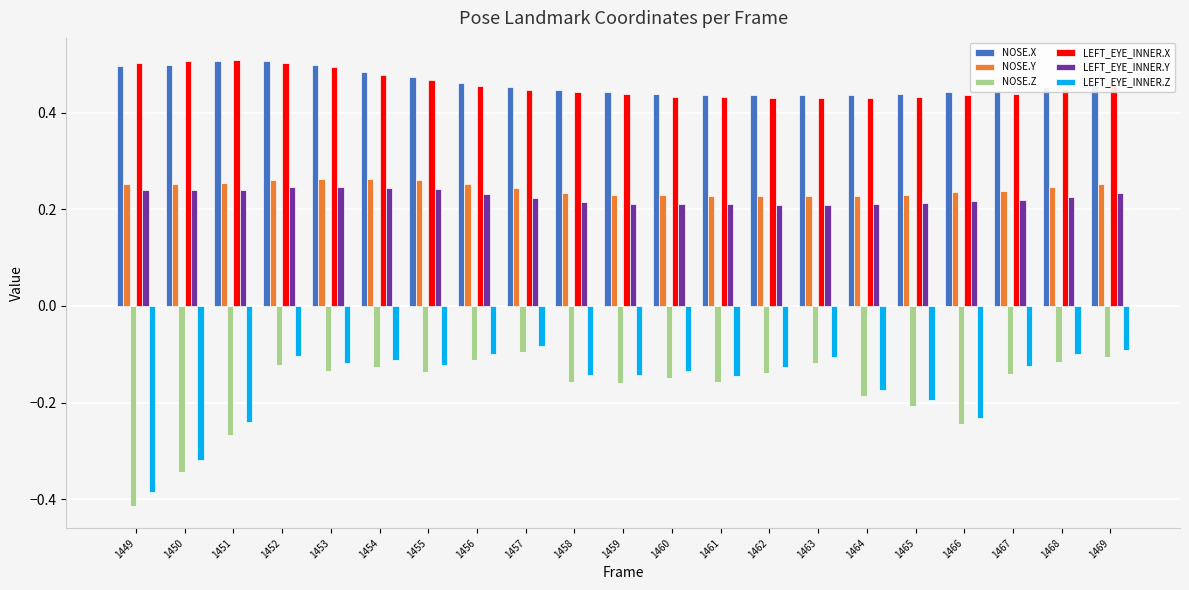

How many groups of bars are there?

21